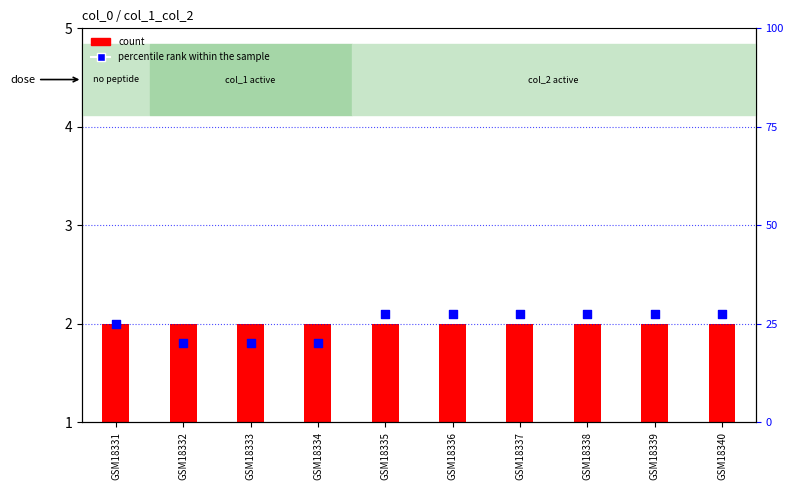

Which series has the widest spread of Y values?

percentile rank within the sample